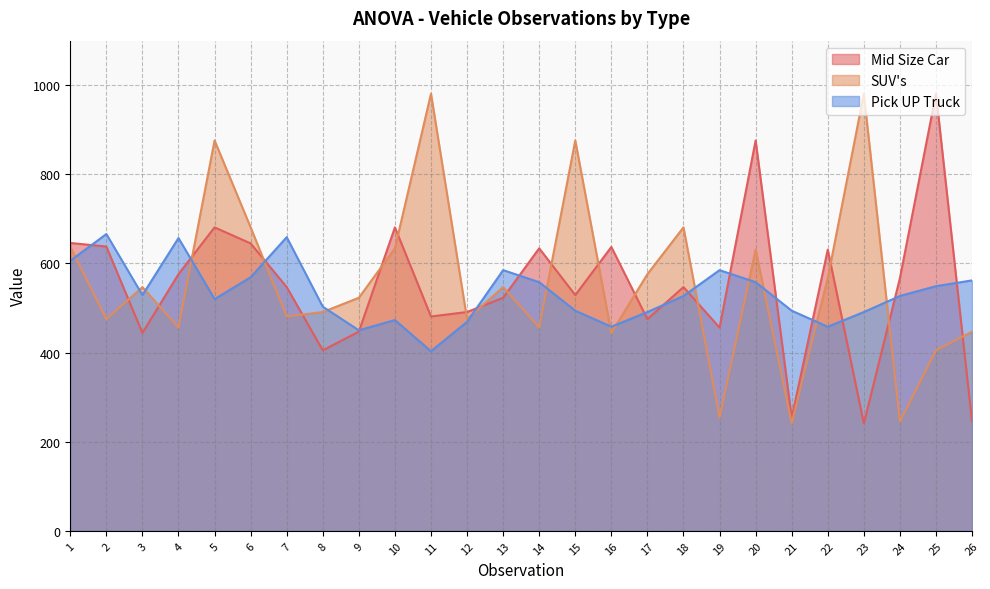

At how many categories does at least one series exceed 917?

3